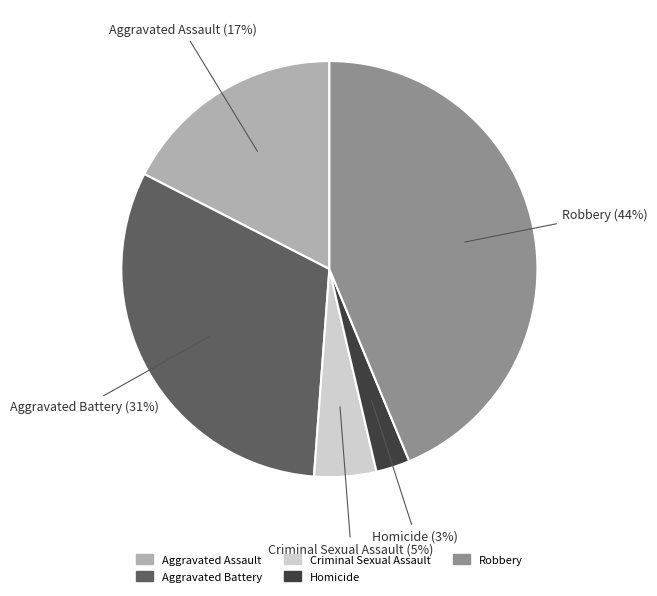

To the nearest percent, what portion does Criminal Sexual Assault represent?

5%